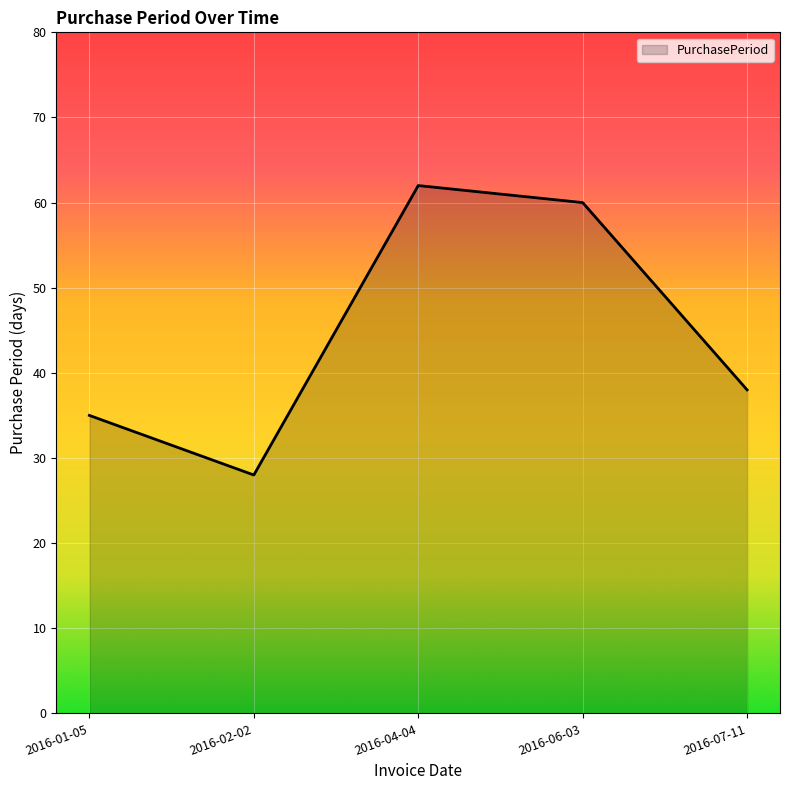

What is the difference between the maximum and minimum values?

34